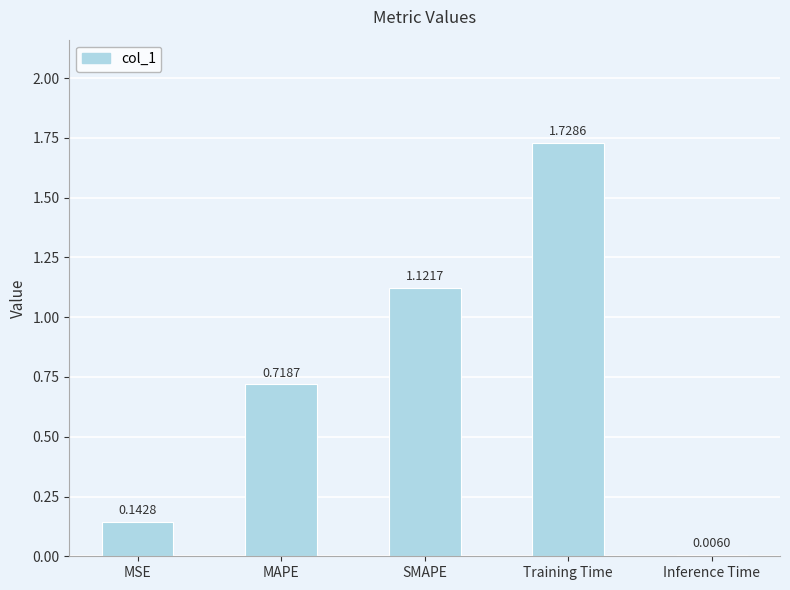

How many categories are shown in the chart?

5